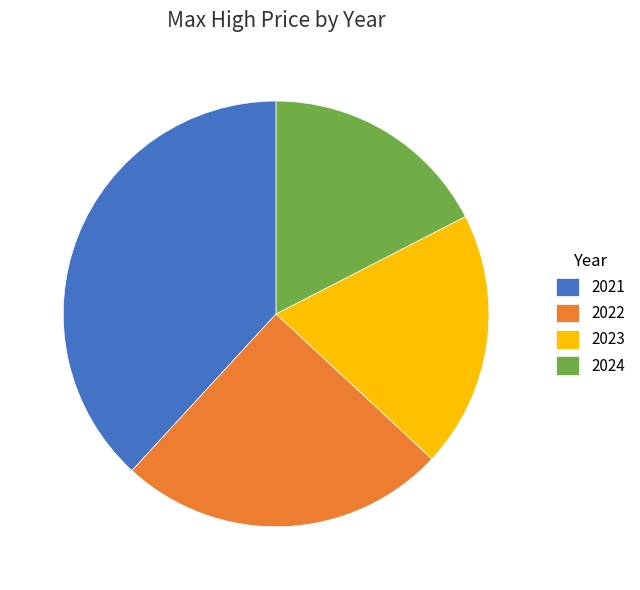

Between 2023 and 2021, which is larger?

2021